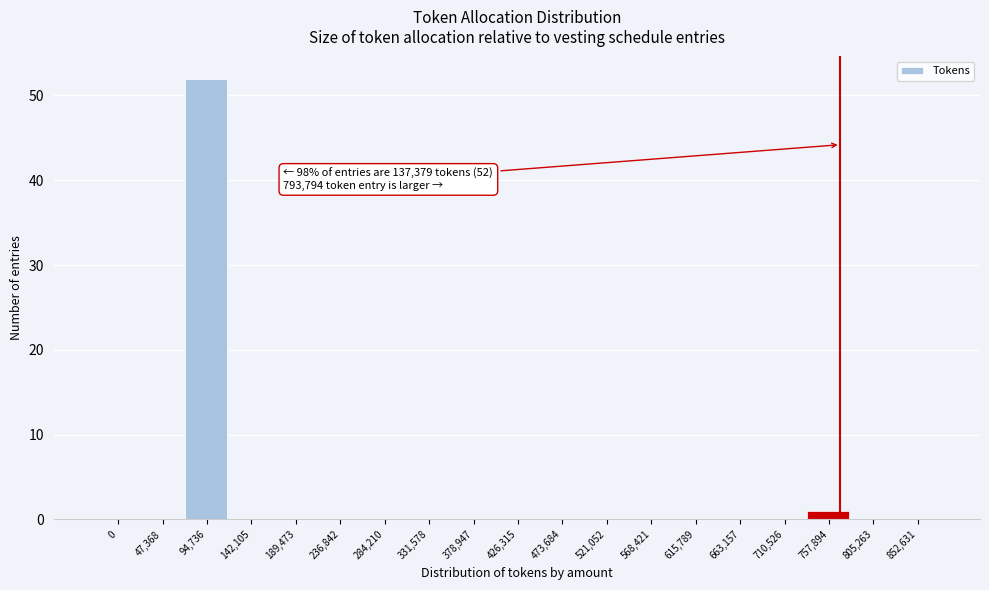

Reading left to right, extract all data points from this chart.

0=0	47,368=0	94,736=52	142,105=0	189,473=0	236,842=0	284,210=0	331,578=0	378,947=0	426,315=0	473,684=0	521,052=0	568,421=0	615,789=0	663,157=0	710,526=0	757,894=1	805,263=0	852,631=0